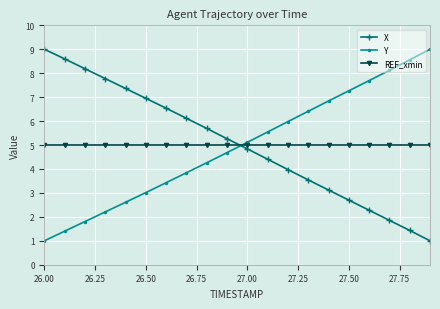

What is the greatest value displayed?

9.0